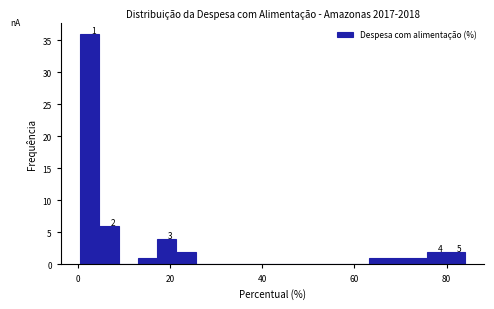

Around what value on the x-axis is the tallest bar? Give the approximate position of its centre, as read against the axis.

2